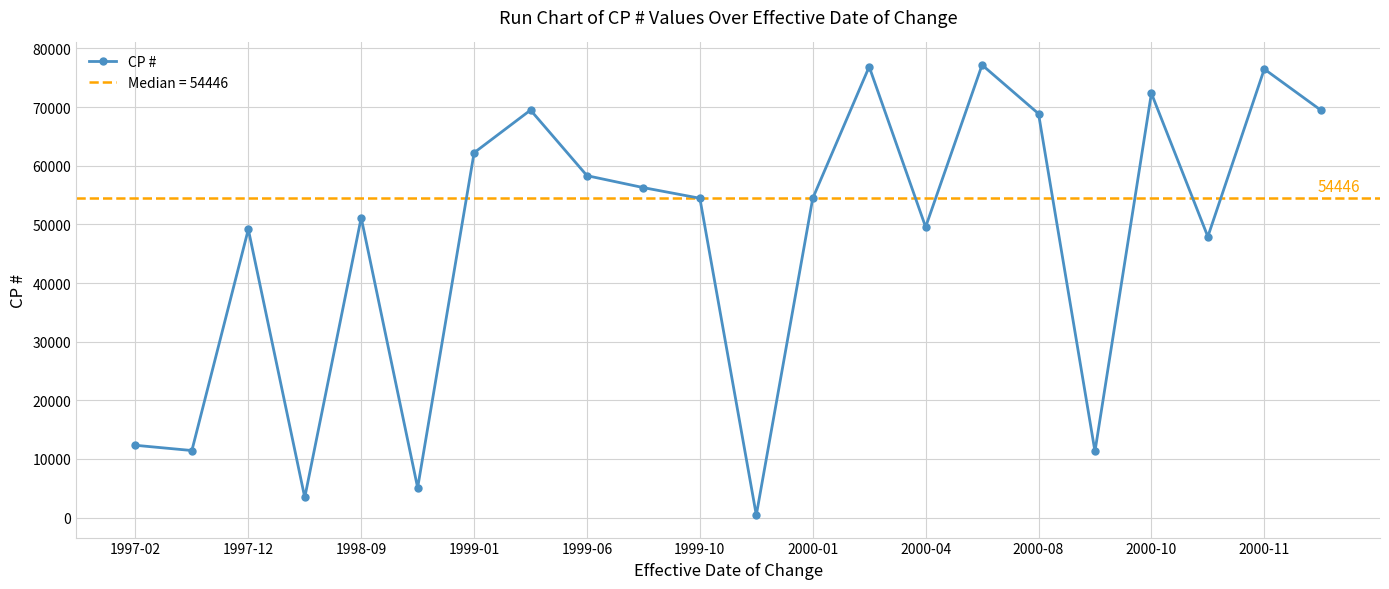

The value of CP # at 1999-01 is 62209. True or false?

True